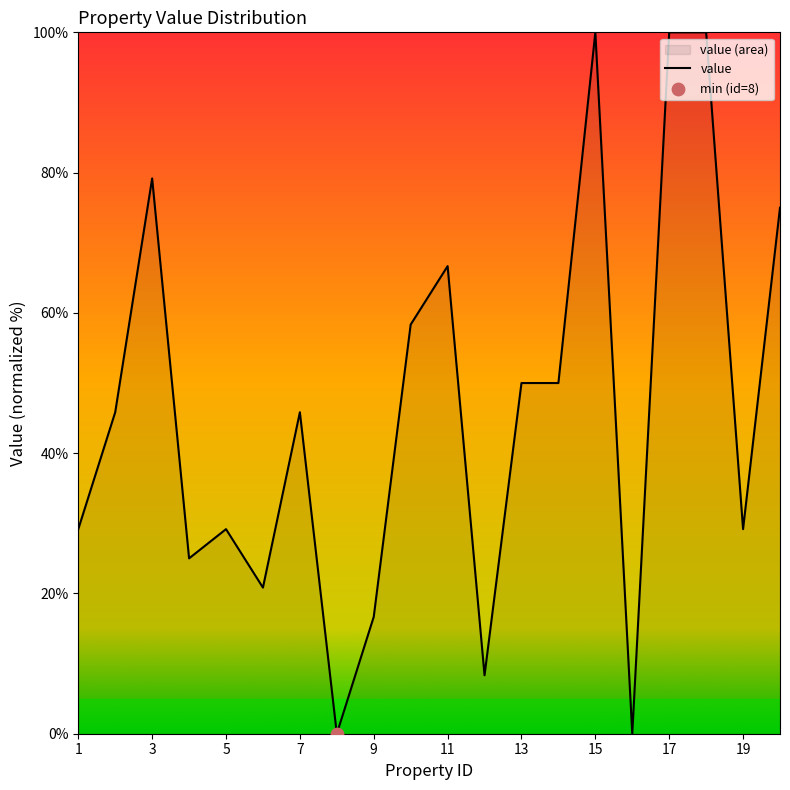

What is the change in value from 5 to 16?

-29.2